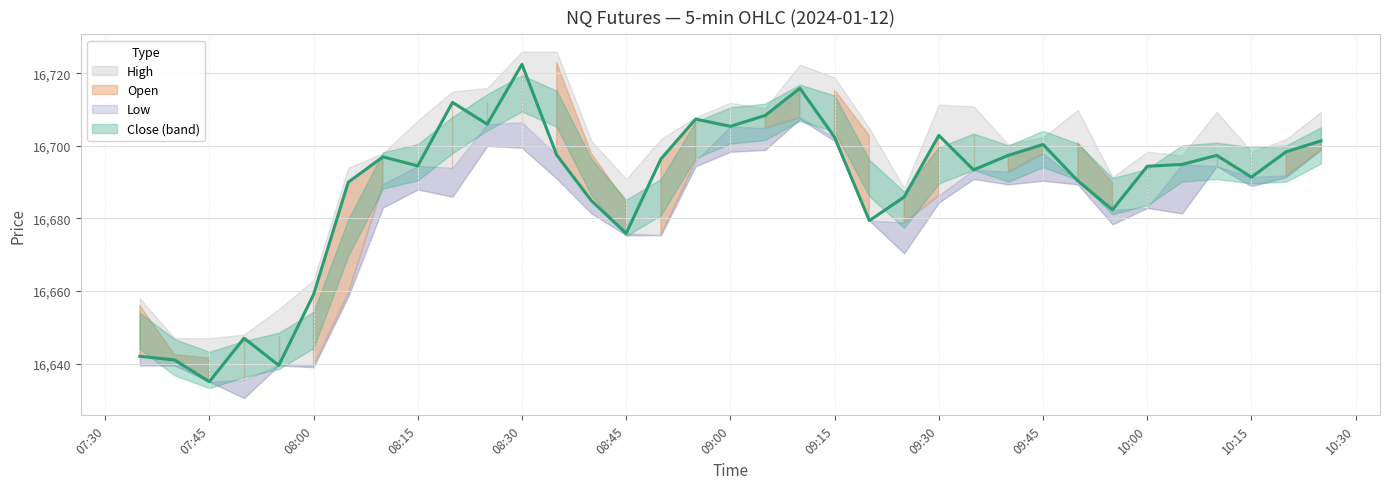

The High series shows 29311.0 at 2024-01-12 10:05:00. True or false?

False